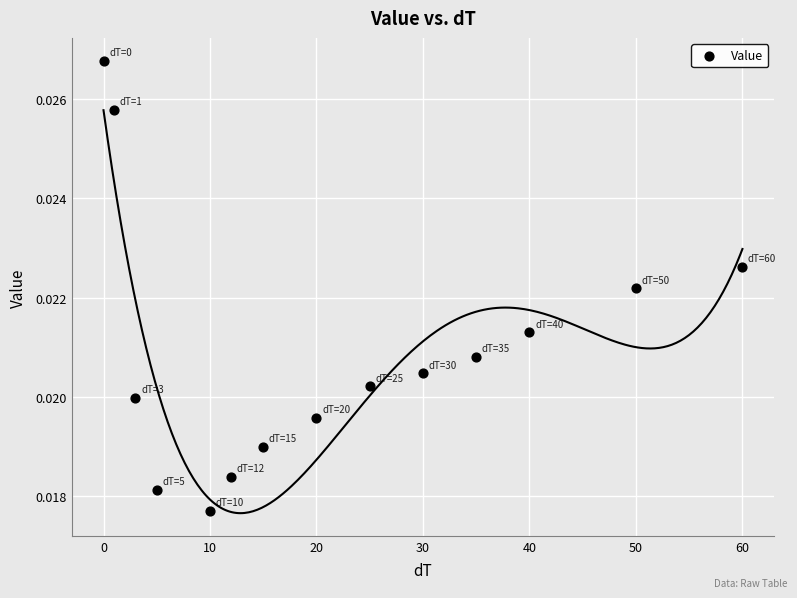

What is the range of X values (max minus min)?

60.0